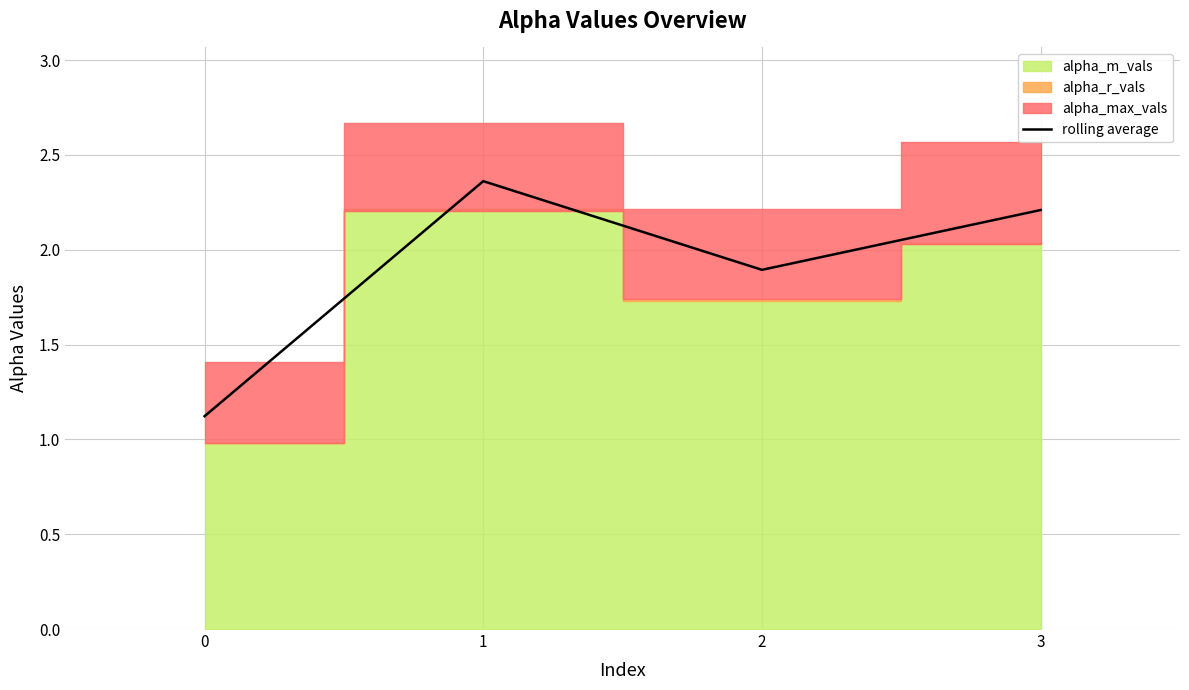

What is the change in value from 2 to 3?

+0.3